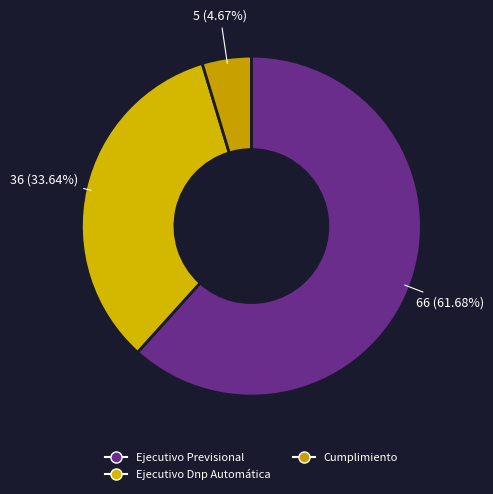

Count the number of slices in the pie.

3